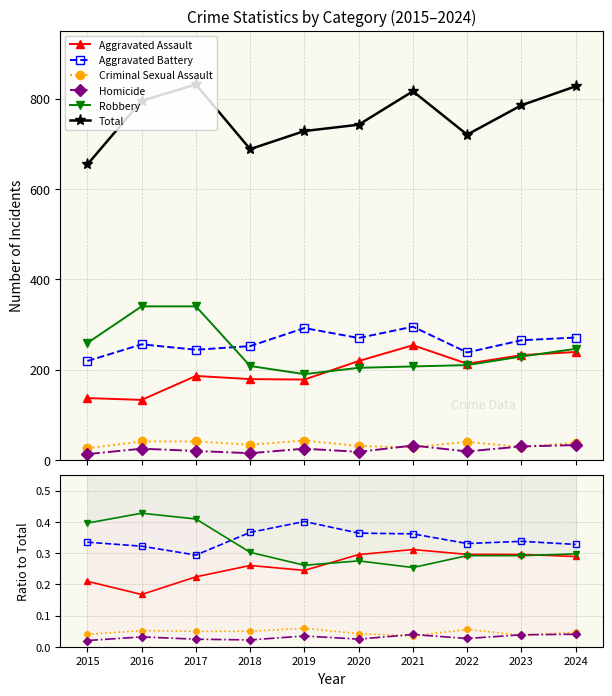

At how many categories does at least one series exceed 558?

10